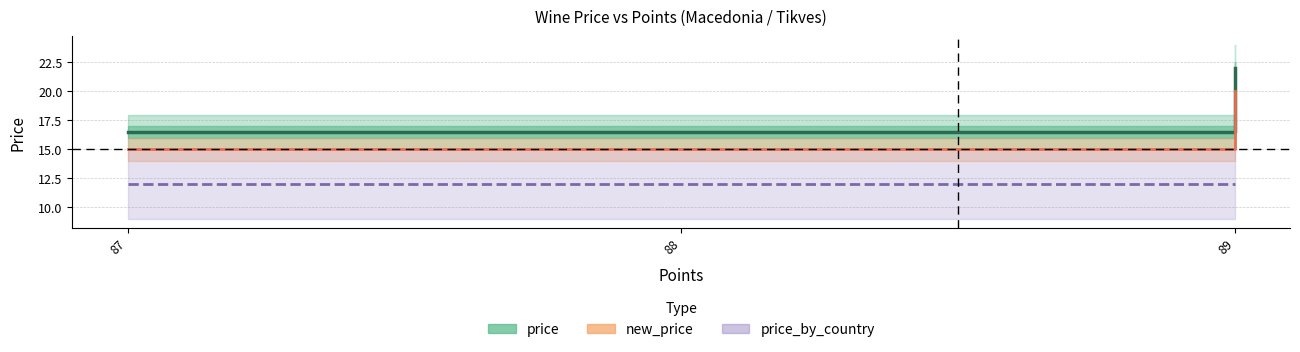

Is it true that the value at 87 is 29.4?

False